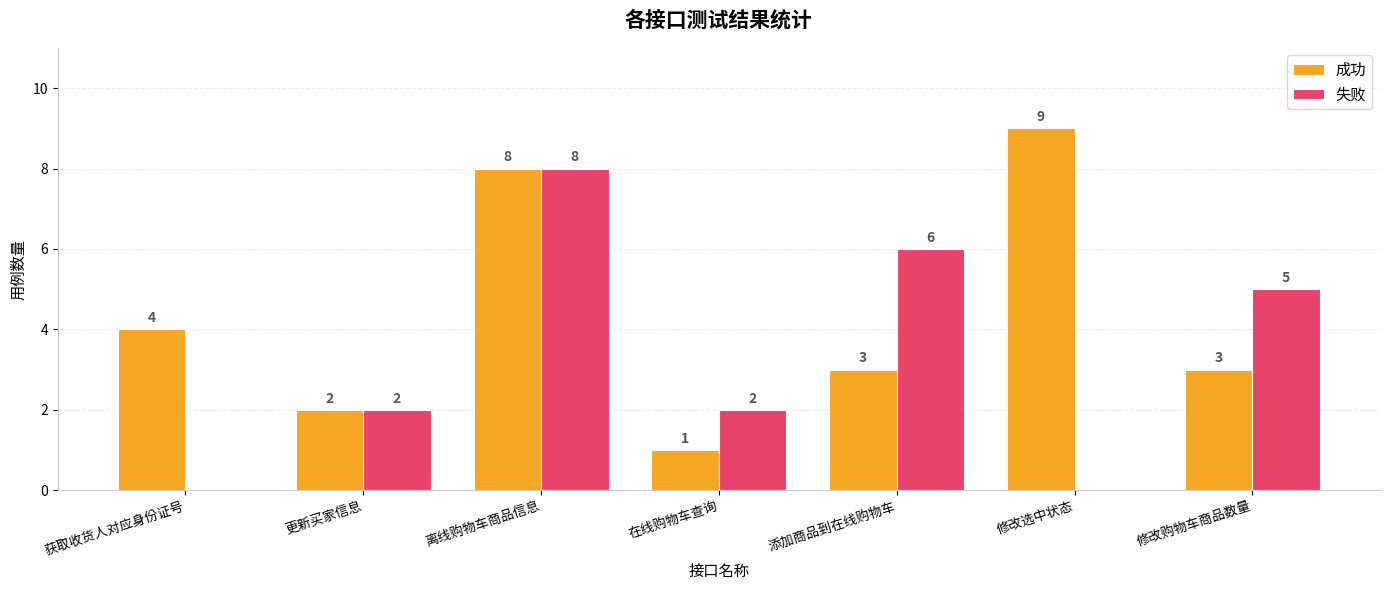

Reading left to right, extract all data points from this chart.

成功: 获取收货人对应身份证号=4	更新买家信息=2	离线购物车商品信息=8	在线购物车查询=1	添加商品到在线购物车=3	修改选中状态=9	修改购物车商品数量=3
失败: 获取收货人对应身份证号=0	更新买家信息=2	离线购物车商品信息=8	在线购物车查询=2	添加商品到在线购物车=6	修改选中状态=0	修改购物车商品数量=5